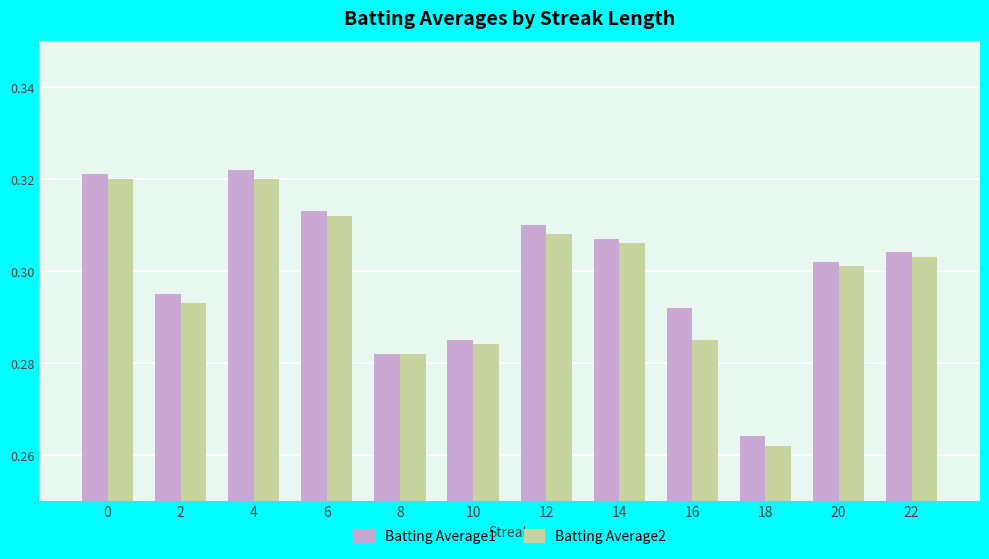

Where is Batting Average1 nearest to the value 0?

18